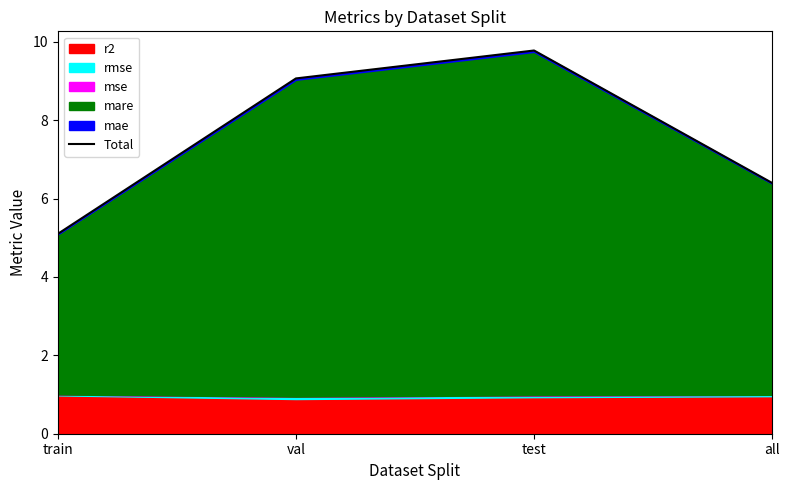

Count the number of values greater than 9.

2